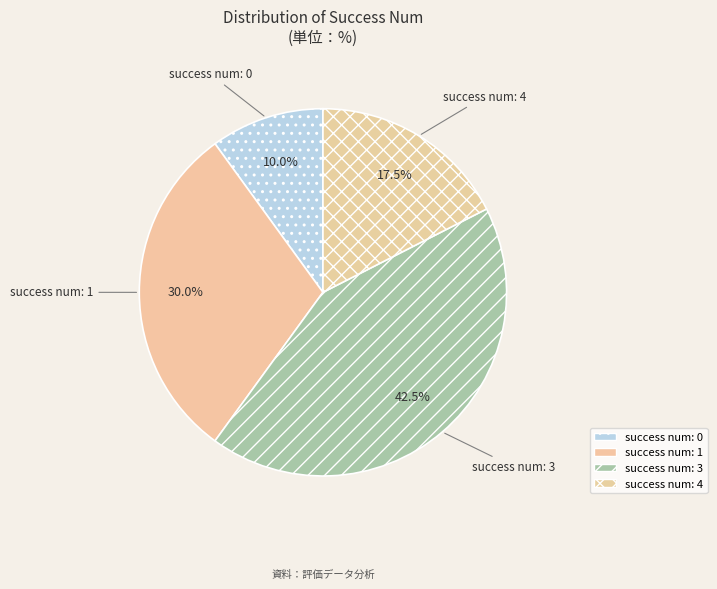

Count the number of slices in the pie.

4